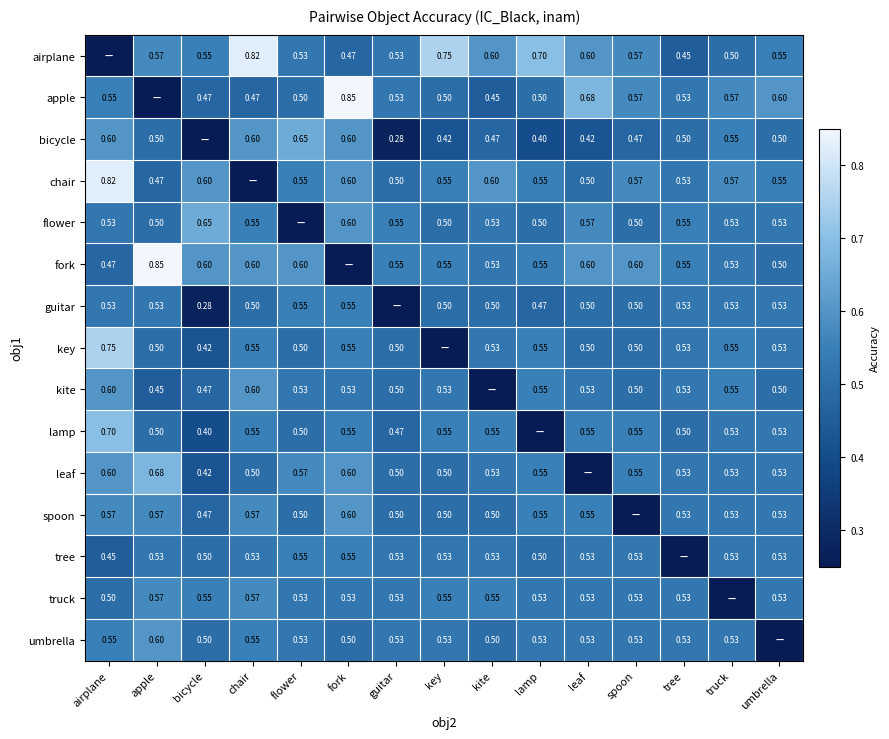

At which label does lamp reach its peak?

airplane